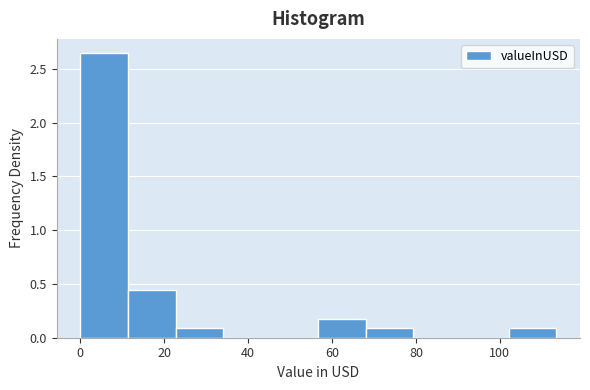

Which range on the x-axis has the tallest bar?

0 to 12